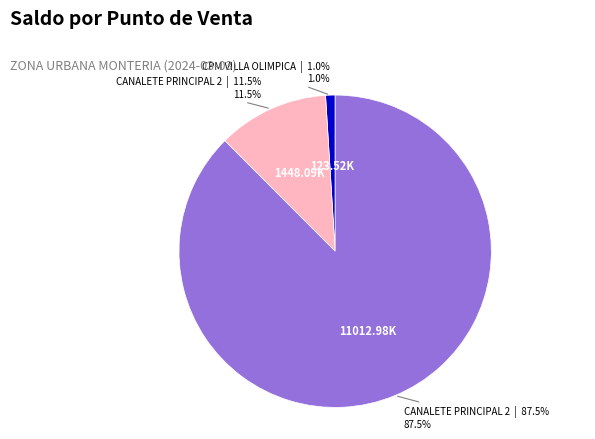

How many slices are in this pie chart?

3